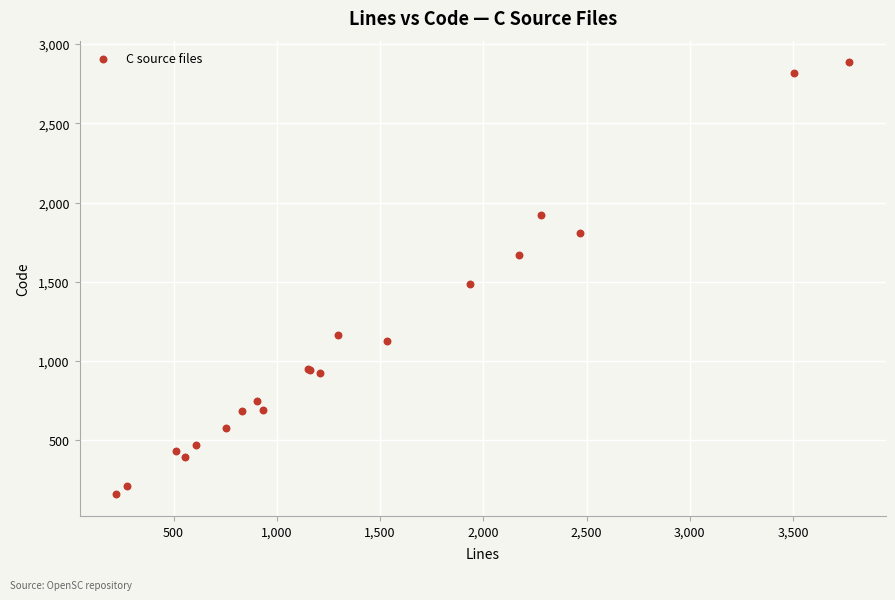

What Y value in the scatter plot is closest to 1522?

1484